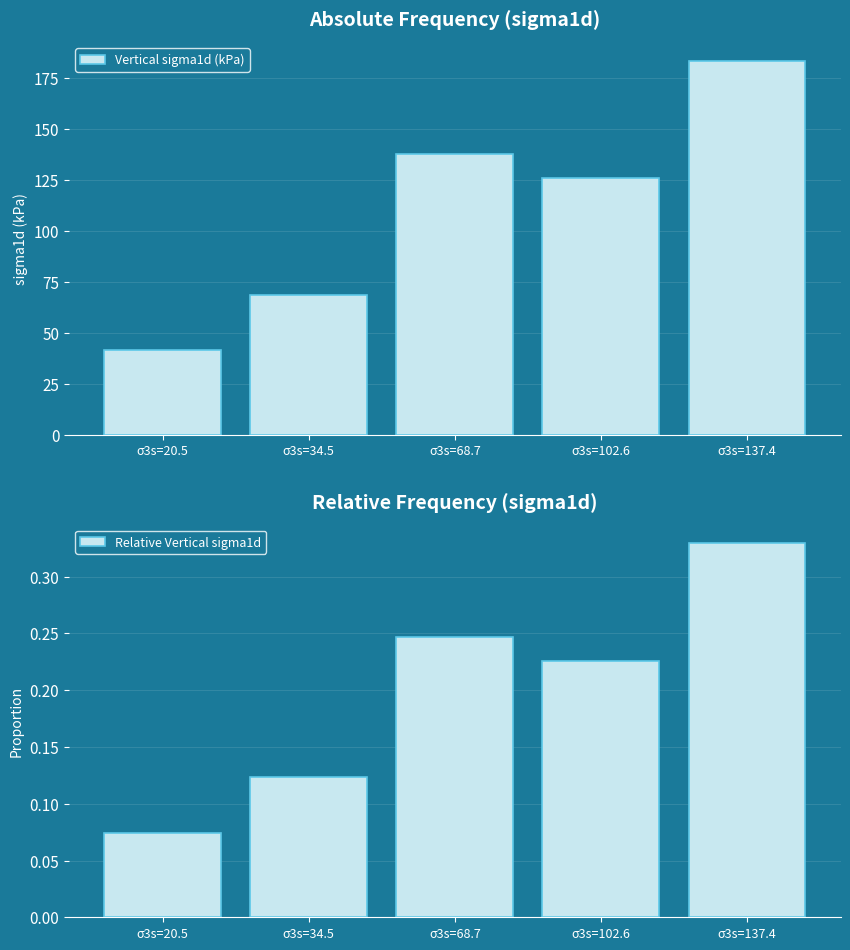

The Relative Vertical sigma1d series shows 0.1 at σ3s=20.5. True or false?

True